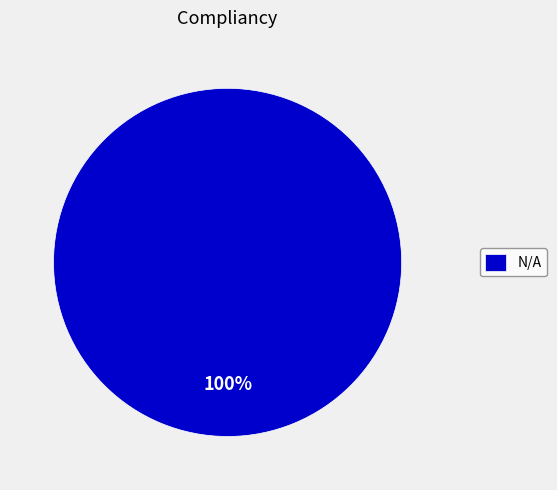

Does N/A represent more than half of the total?

Yes